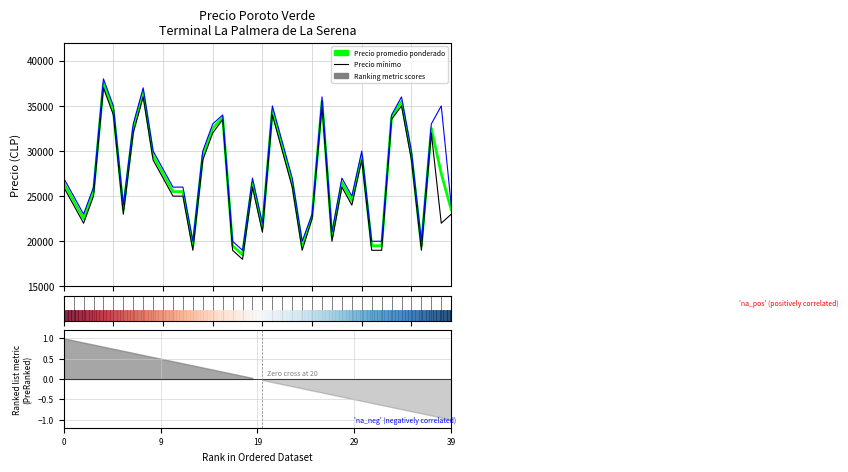

At which label is Precio máximo closest to 28500?

10